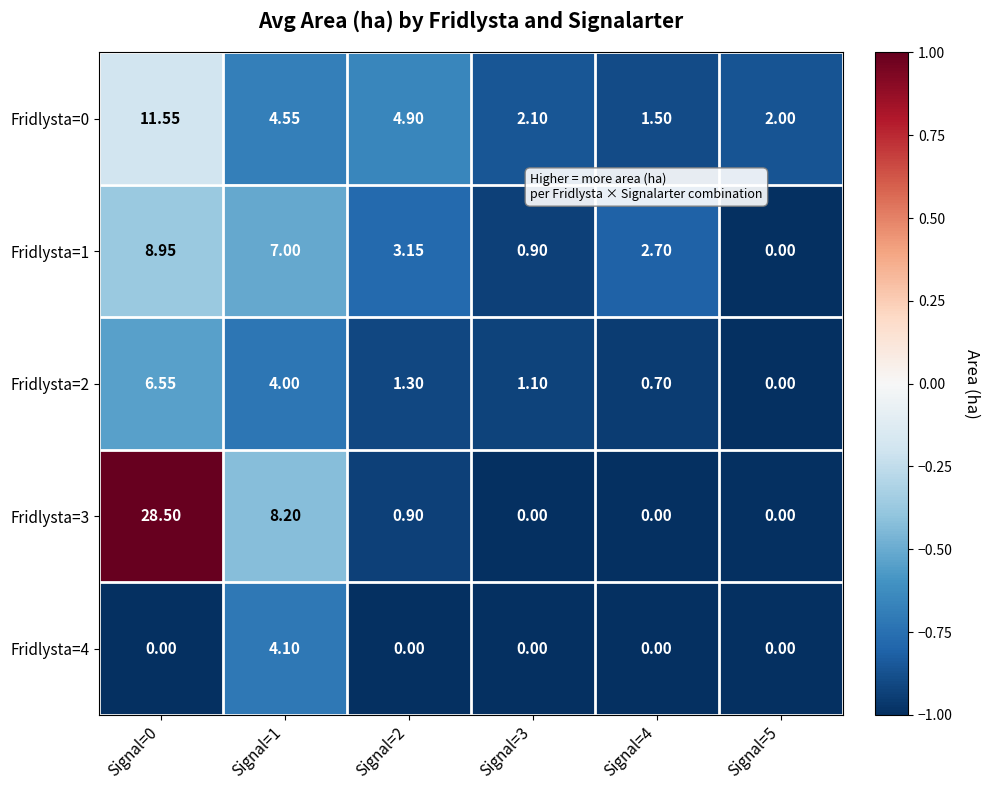

Is the value of Fridlysta=3 at Signal=5 greater than the value of Fridlysta=2 at Signal=0?

No